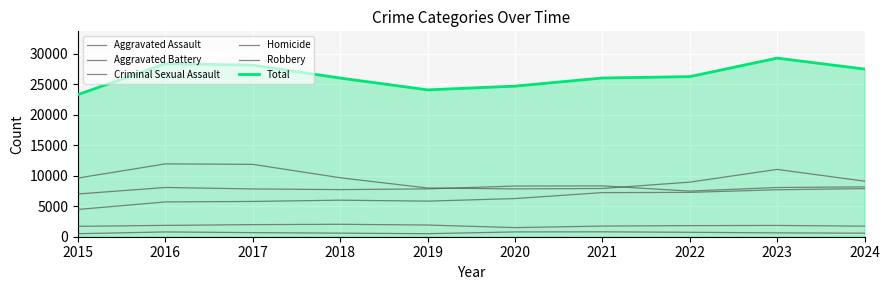

Which series changed the most between 2017 and 2024?

Robbery